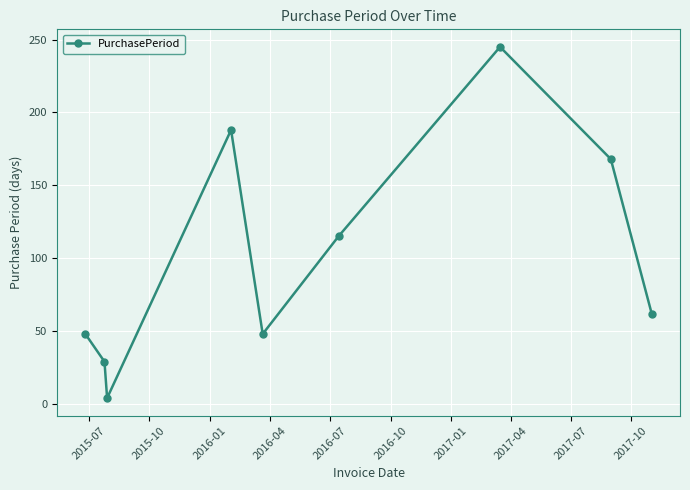

What is the value of the 8th point from the left?

168